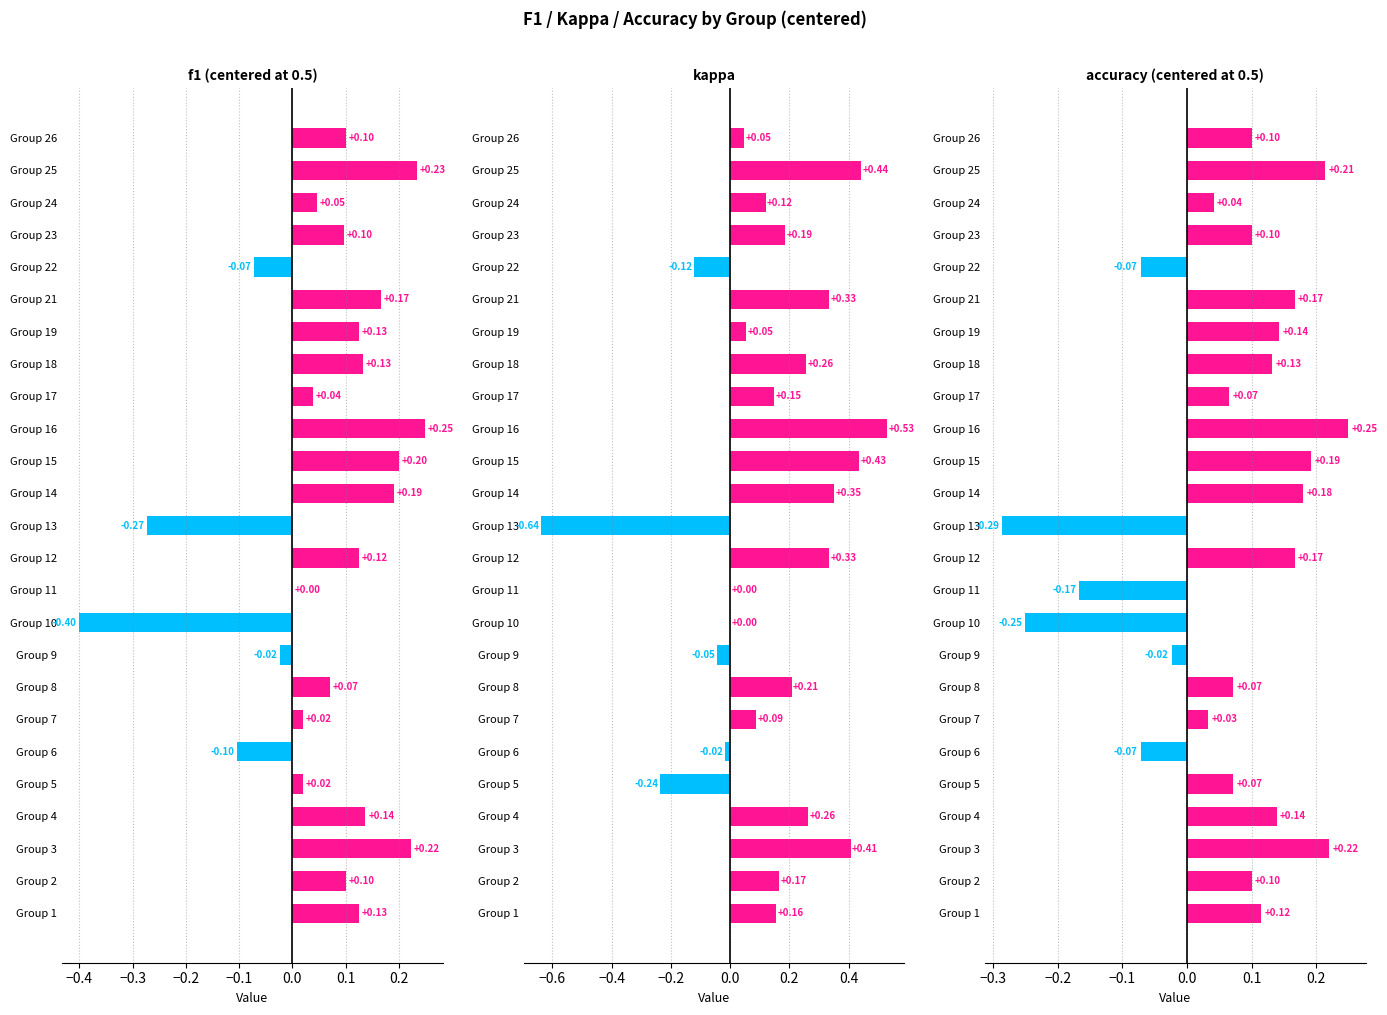

What is the minimum value for kappa?

-0.6